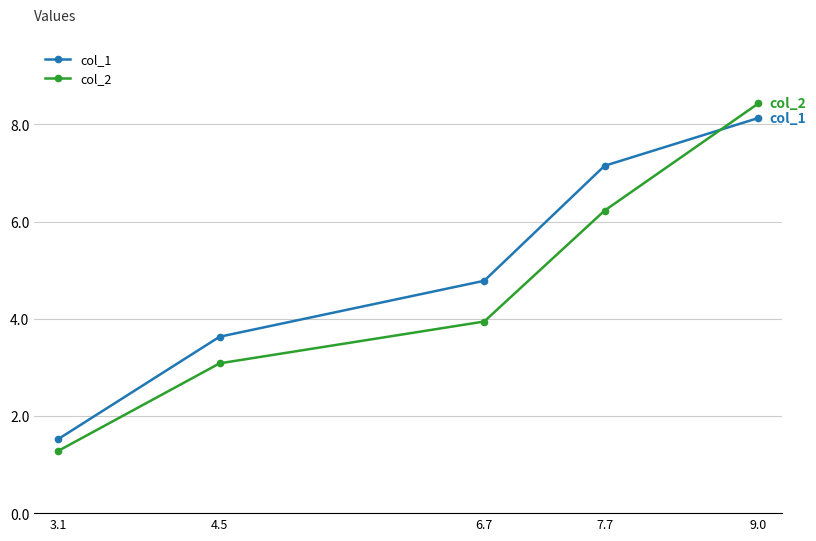

List the series in order of their overall mean, highest first.

col_1, col_2